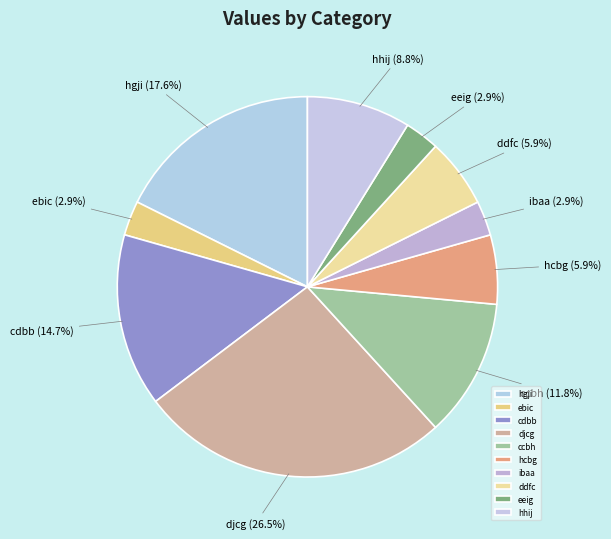

To the nearest percent, what portion does hcbg represent?

6%